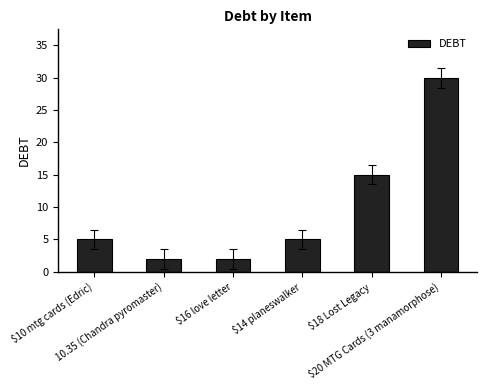

Reading left to right, extract all data points from this chart.

$10 mtg cards (Edric)=5	10.35 (Chandra pyromaster)=2	$16 love letter=2	$14 planeswalker=5	$18 Lost Legacy=15	$20 MTG Cards (3 manamorphose)=30